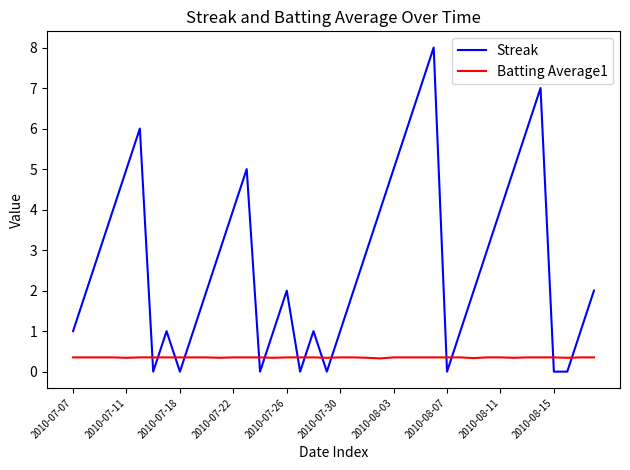

What is the average value of the Batting Average1 series?

0.3